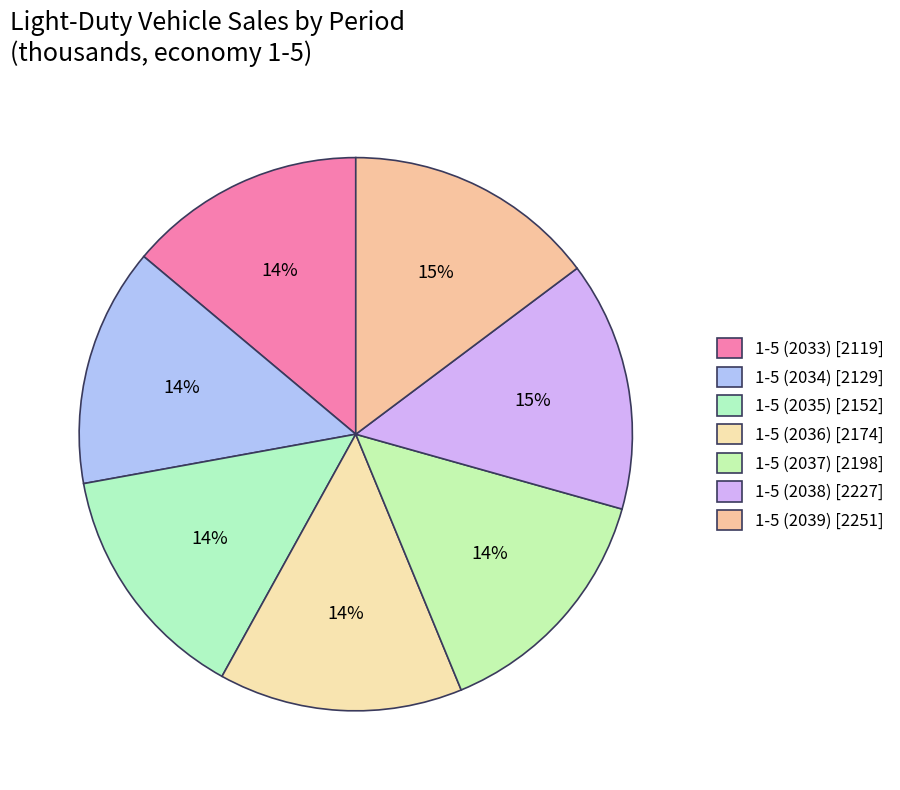

Count the number of slices in the pie.

7